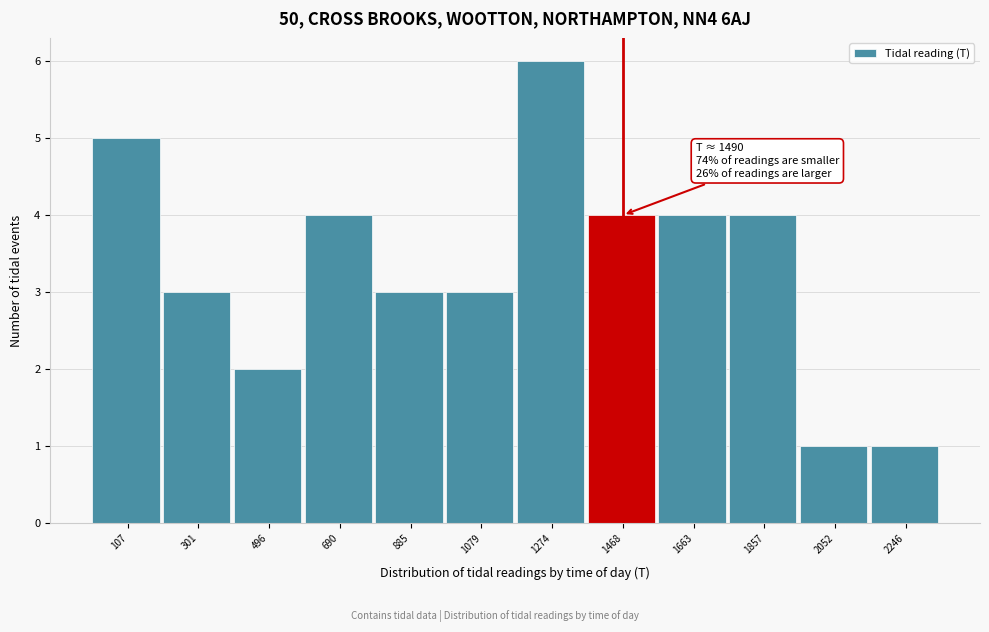

Which range on the x-axis has the tallest bar?

1180 to 1380